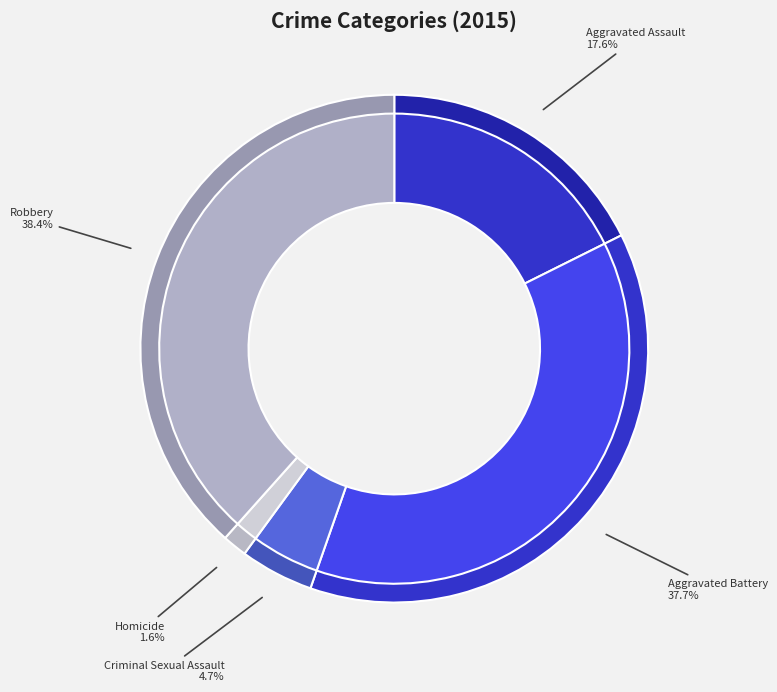

What is the total percentage of Criminal Sexual Assault and Aggravated Battery?

42.4%